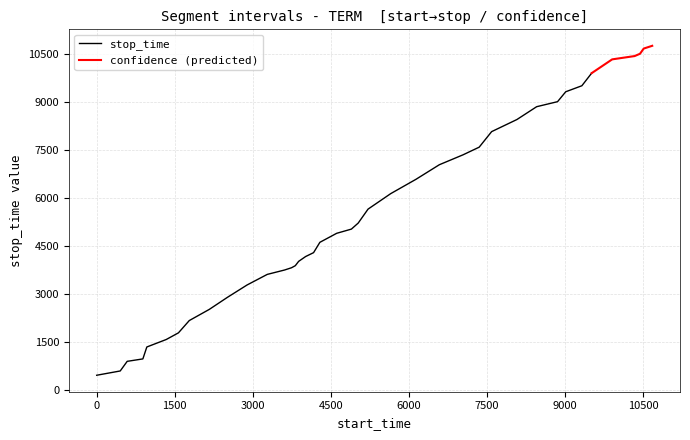

At how many categories does at least one series exceed 2440?

32